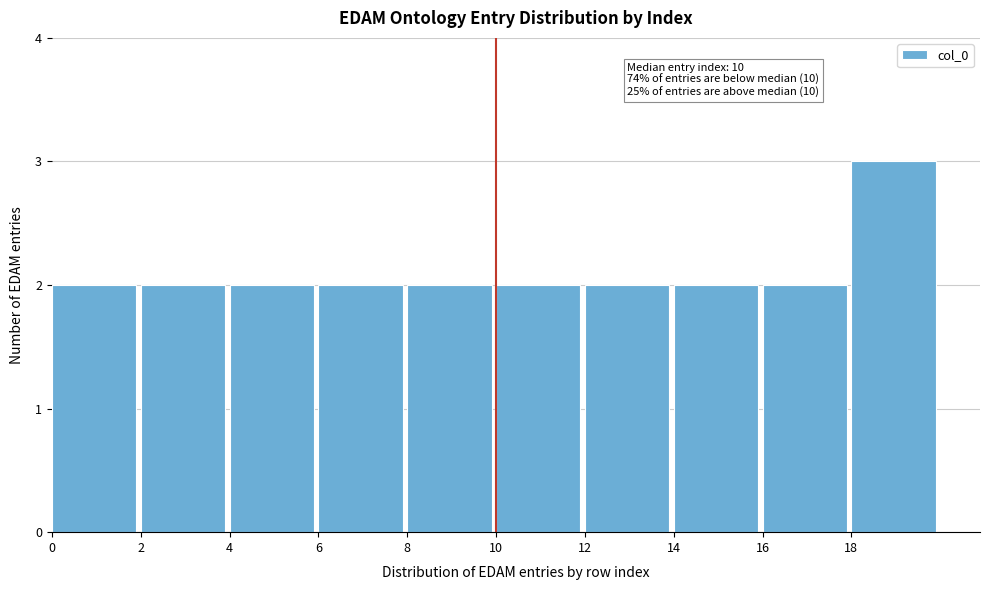

Over which range of the x-axis is the bar tallest?

18 to 20